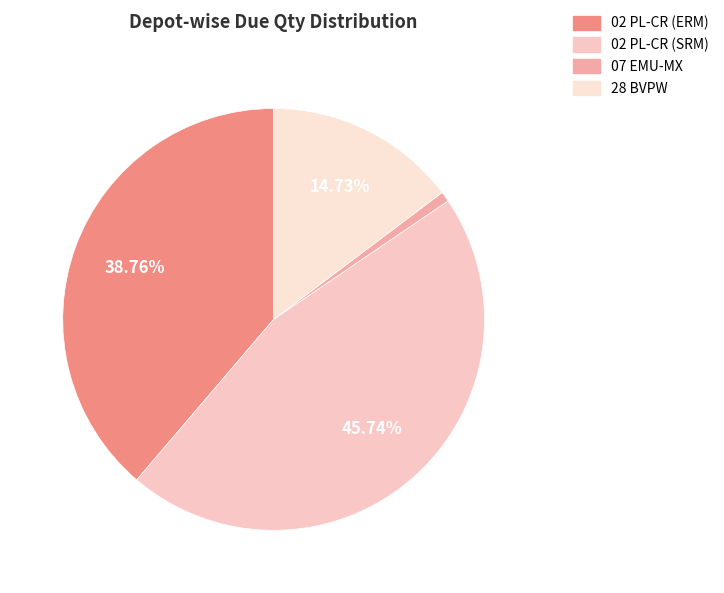

Count the number of slices in the pie.

4